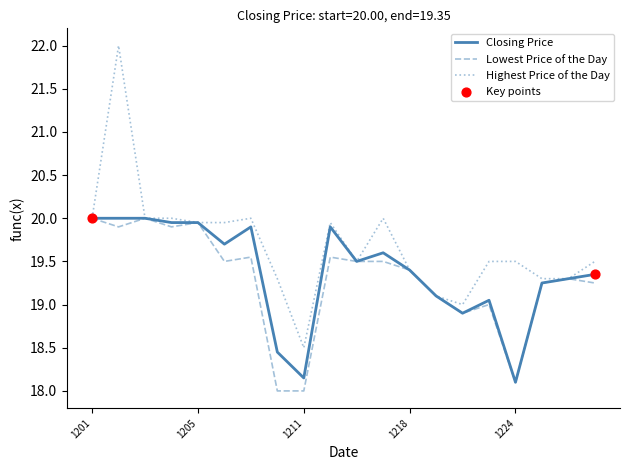

Which series has the widest spread of values?

Highest Price of the Day